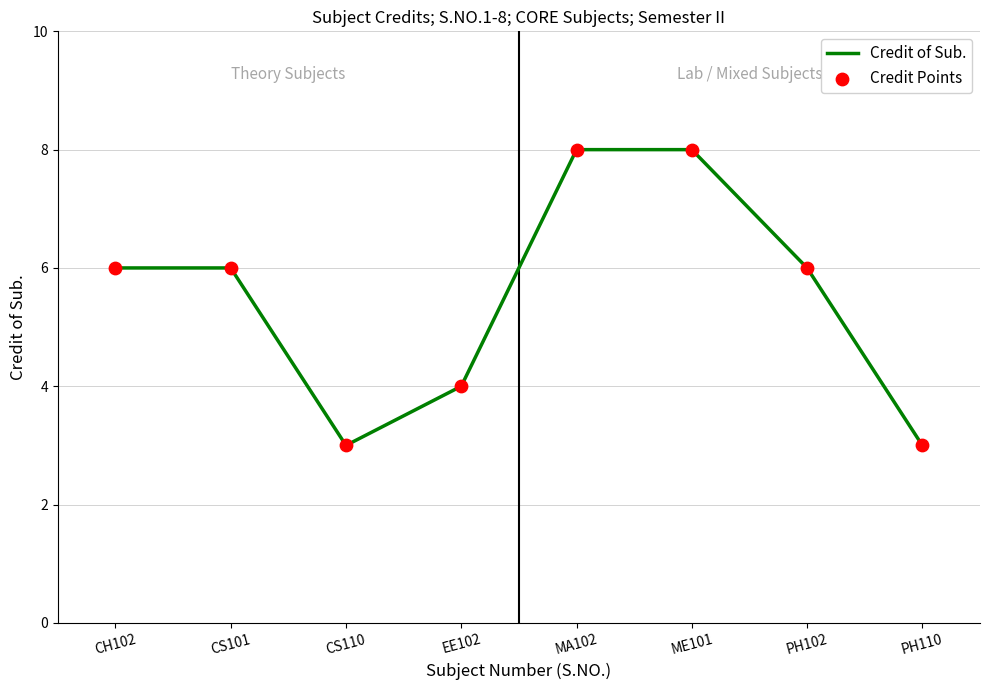

What is the minimum value shown in the chart?

3